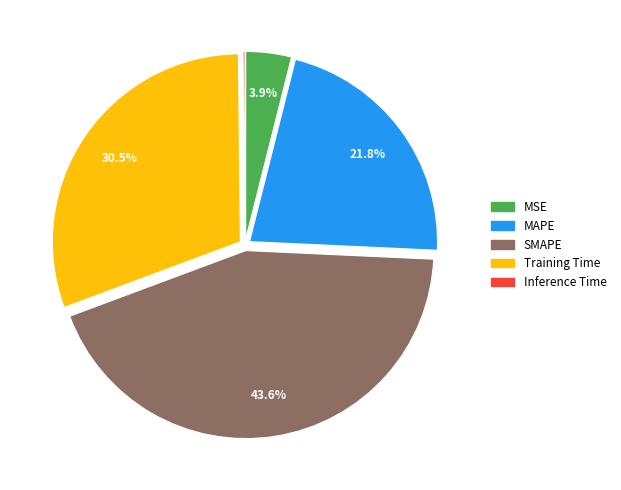

To the nearest percent, what is the average slice percentage?

20%